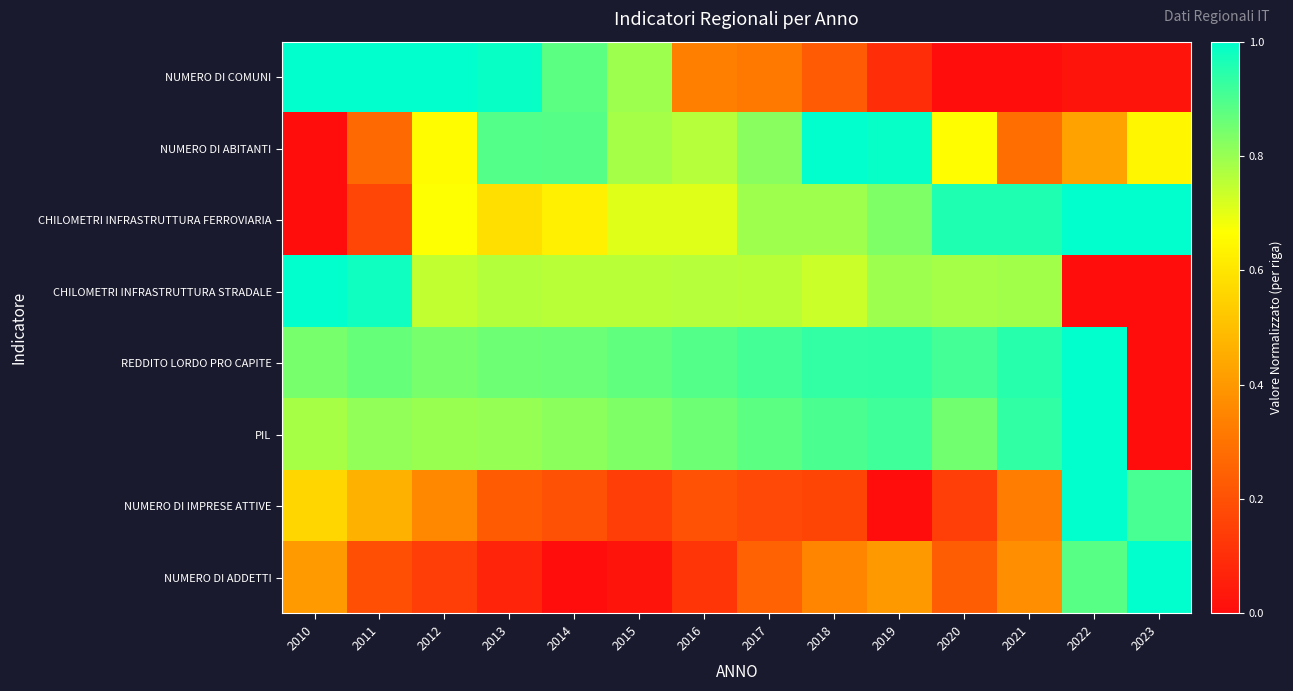

List the series in order of their peak value, highest first.

NUMERO DI COMUNI, NUMERO DI ABITANTI, CHILOMETRI INFRASTRUTTURA FERROVIARIA, CHILOMETRI INFRASTRUTTURA STRADALE, REDDITO LORDO PRO CAPITE, PIL, NUMERO DI IMPRESE ATTIVE, NUMERO DI ADDETTI